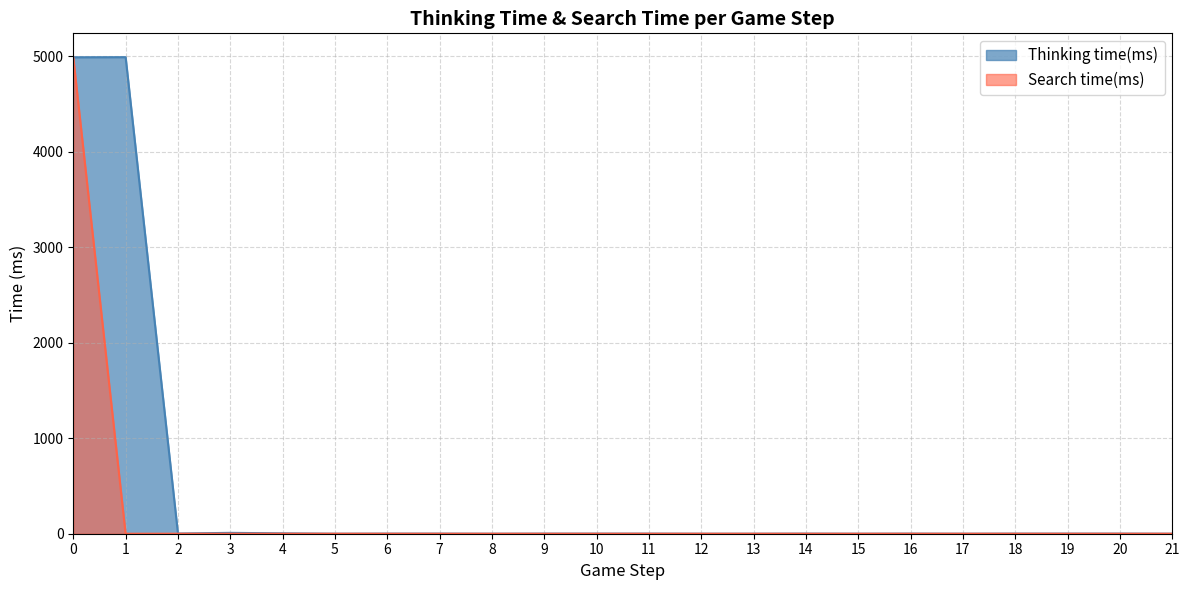

Reading right to left, list all the values displayed in this chart.

Thinking time(ms): 21=0	20=1	19=1	18=1	17=0	16=1	15=0	14=1	13=0	12=0	11=1	10=1	9=1	8=0	7=1	6=1	5=0	4=4	3=9	2=2	1=4991	0=4990
Search time(ms): 21=0	20=0	19=0	18=0	17=0	16=0	15=0	14=0	13=0	12=0	11=0	10=0	9=0	8=0	7=0	6=0	5=0	4=0	3=0	2=0	1=0	0=4988